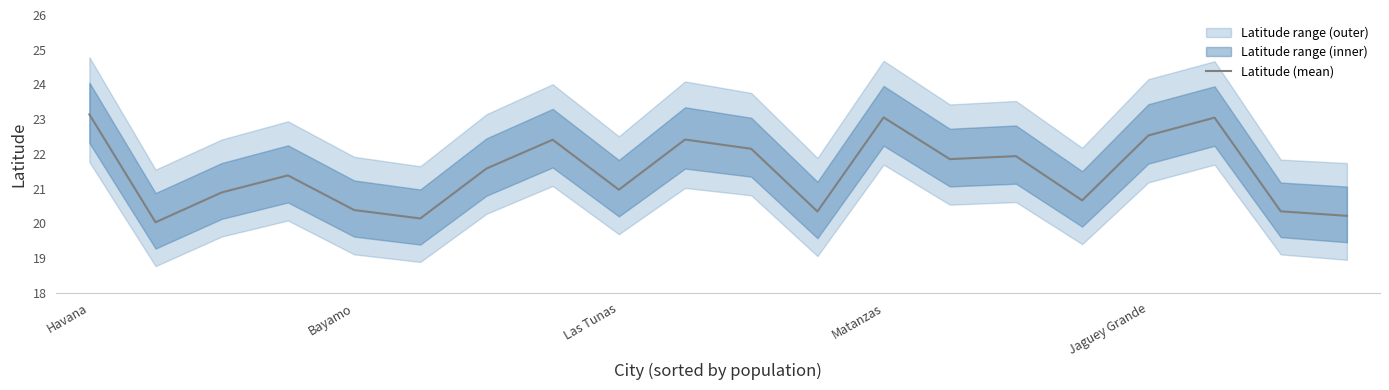

How many interior local valleys (lower than both neighbors) does the data have?

6